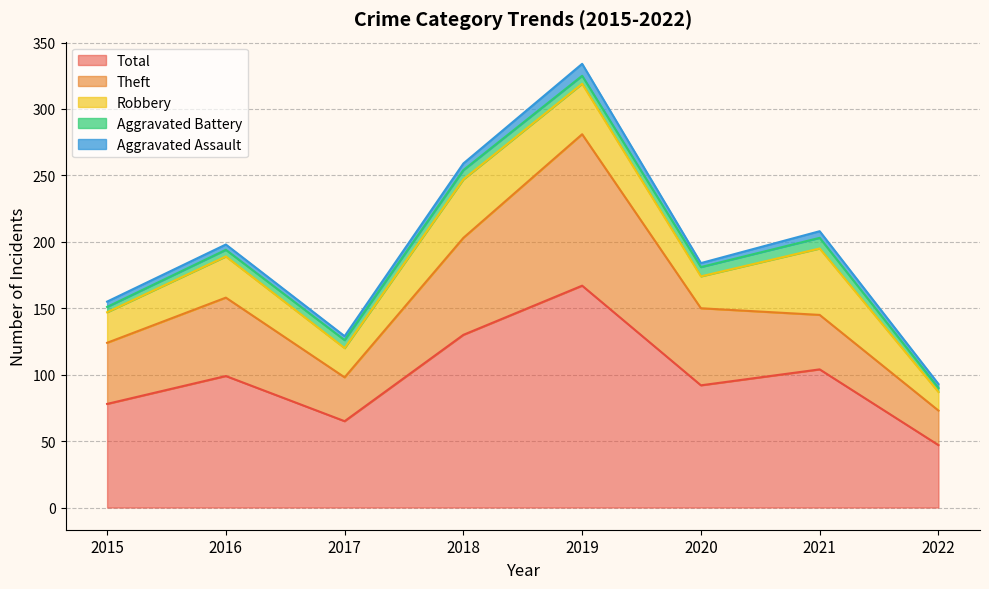

List the labels in order of Total value, largest first.

2019, 2018, 2021, 2016, 2020, 2015, 2017, 2022